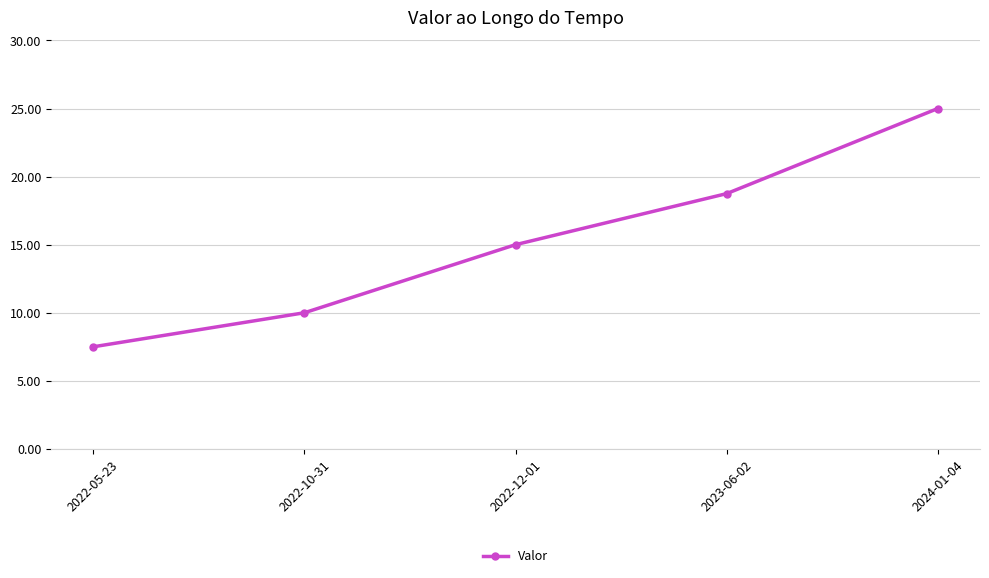

What is the label of the 5th point from the left?

2024-01-04